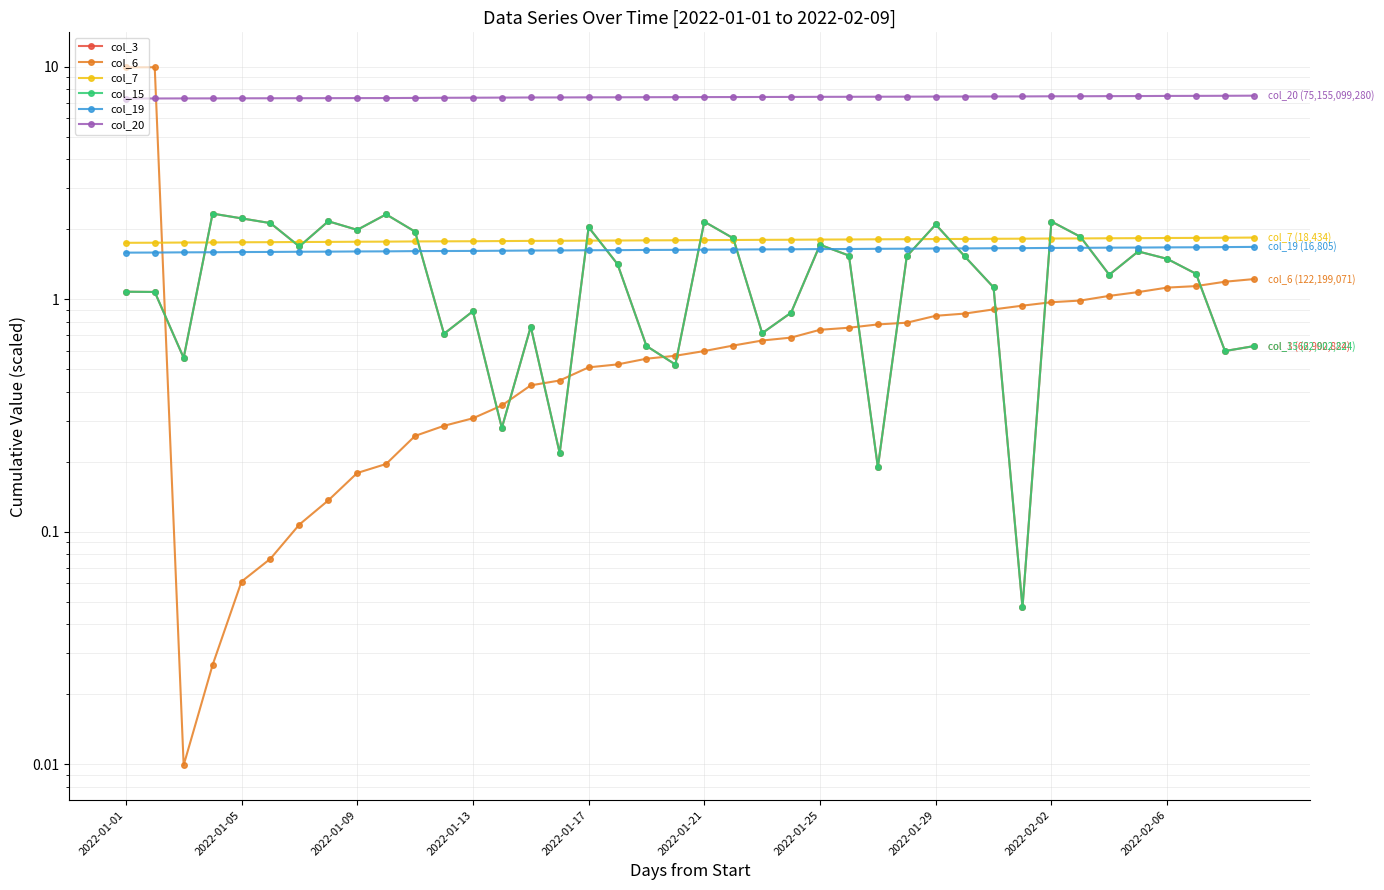

What is the difference between the maximum and minimum values in the col_6 series?

10.0